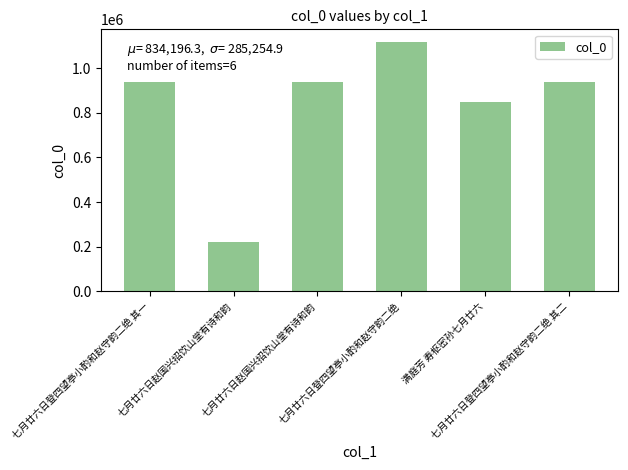

What is the maximum value shown in the chart?

1118973